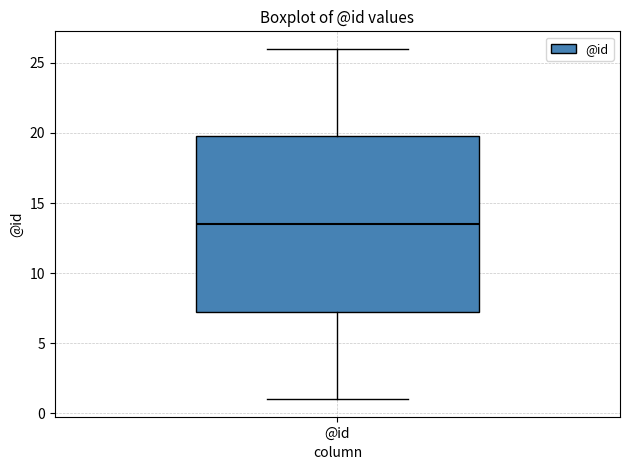

Transcribe this box plot: give where the median line is, the range the box spans, and where the two whiskers end, as read against the y-axis. The values are not printed on the chart, so give them approximately, as read against the axis.

median 13.5, box 7.5 to 20.0, whiskers 1.0 to 26.0